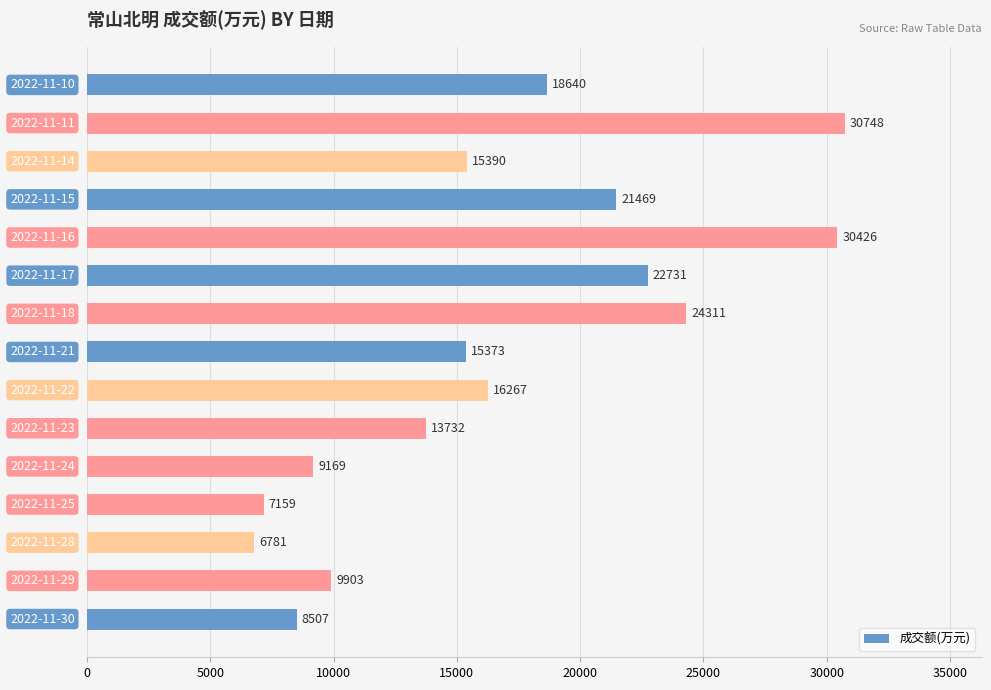

What is the average value?

16707